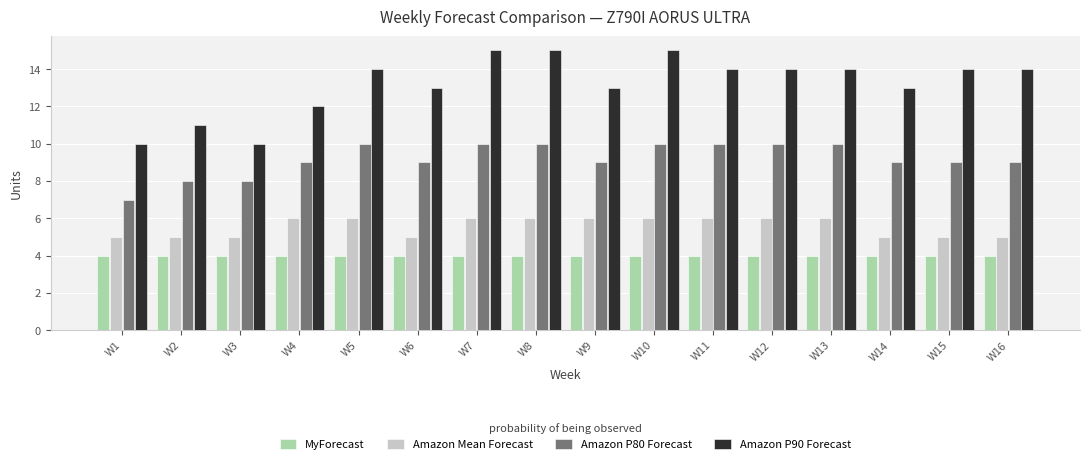

What is the value of the Amazon P80 Forecast bar at the 7th from the left?

10